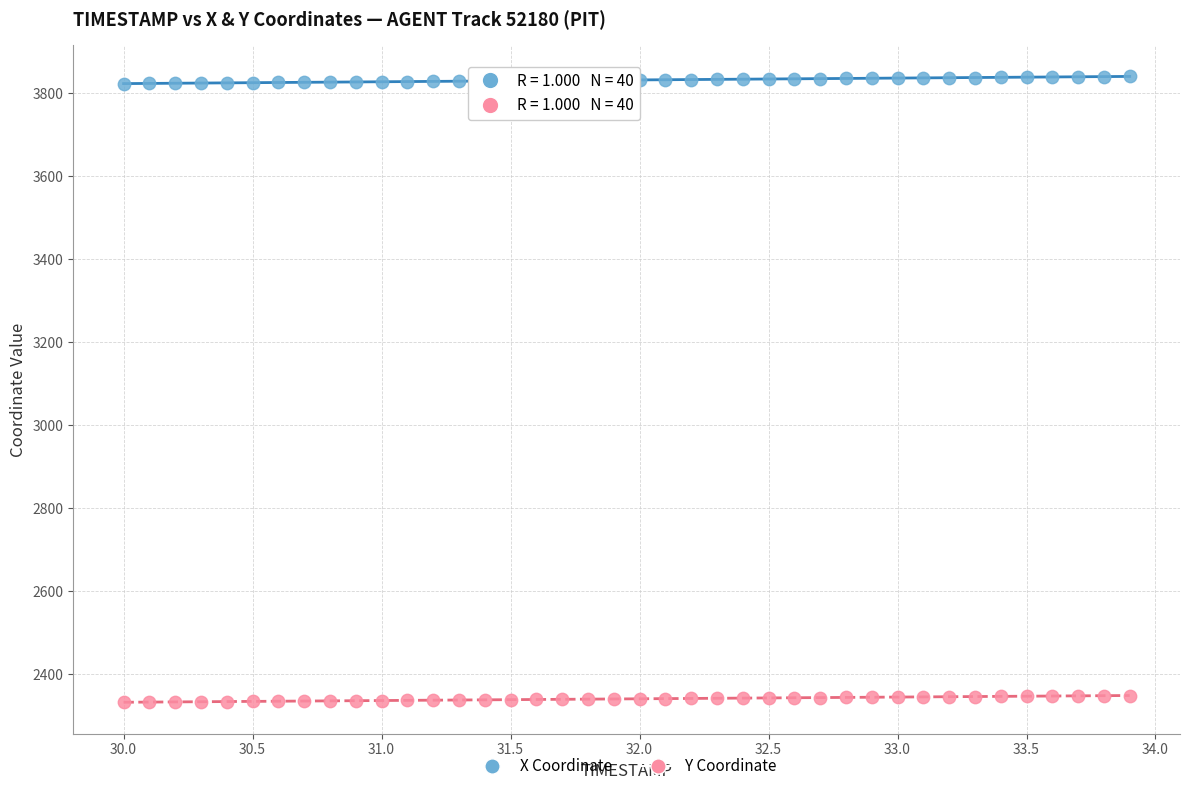

What are all the series names shown in the legend?

X Coordinate, Y Coordinate